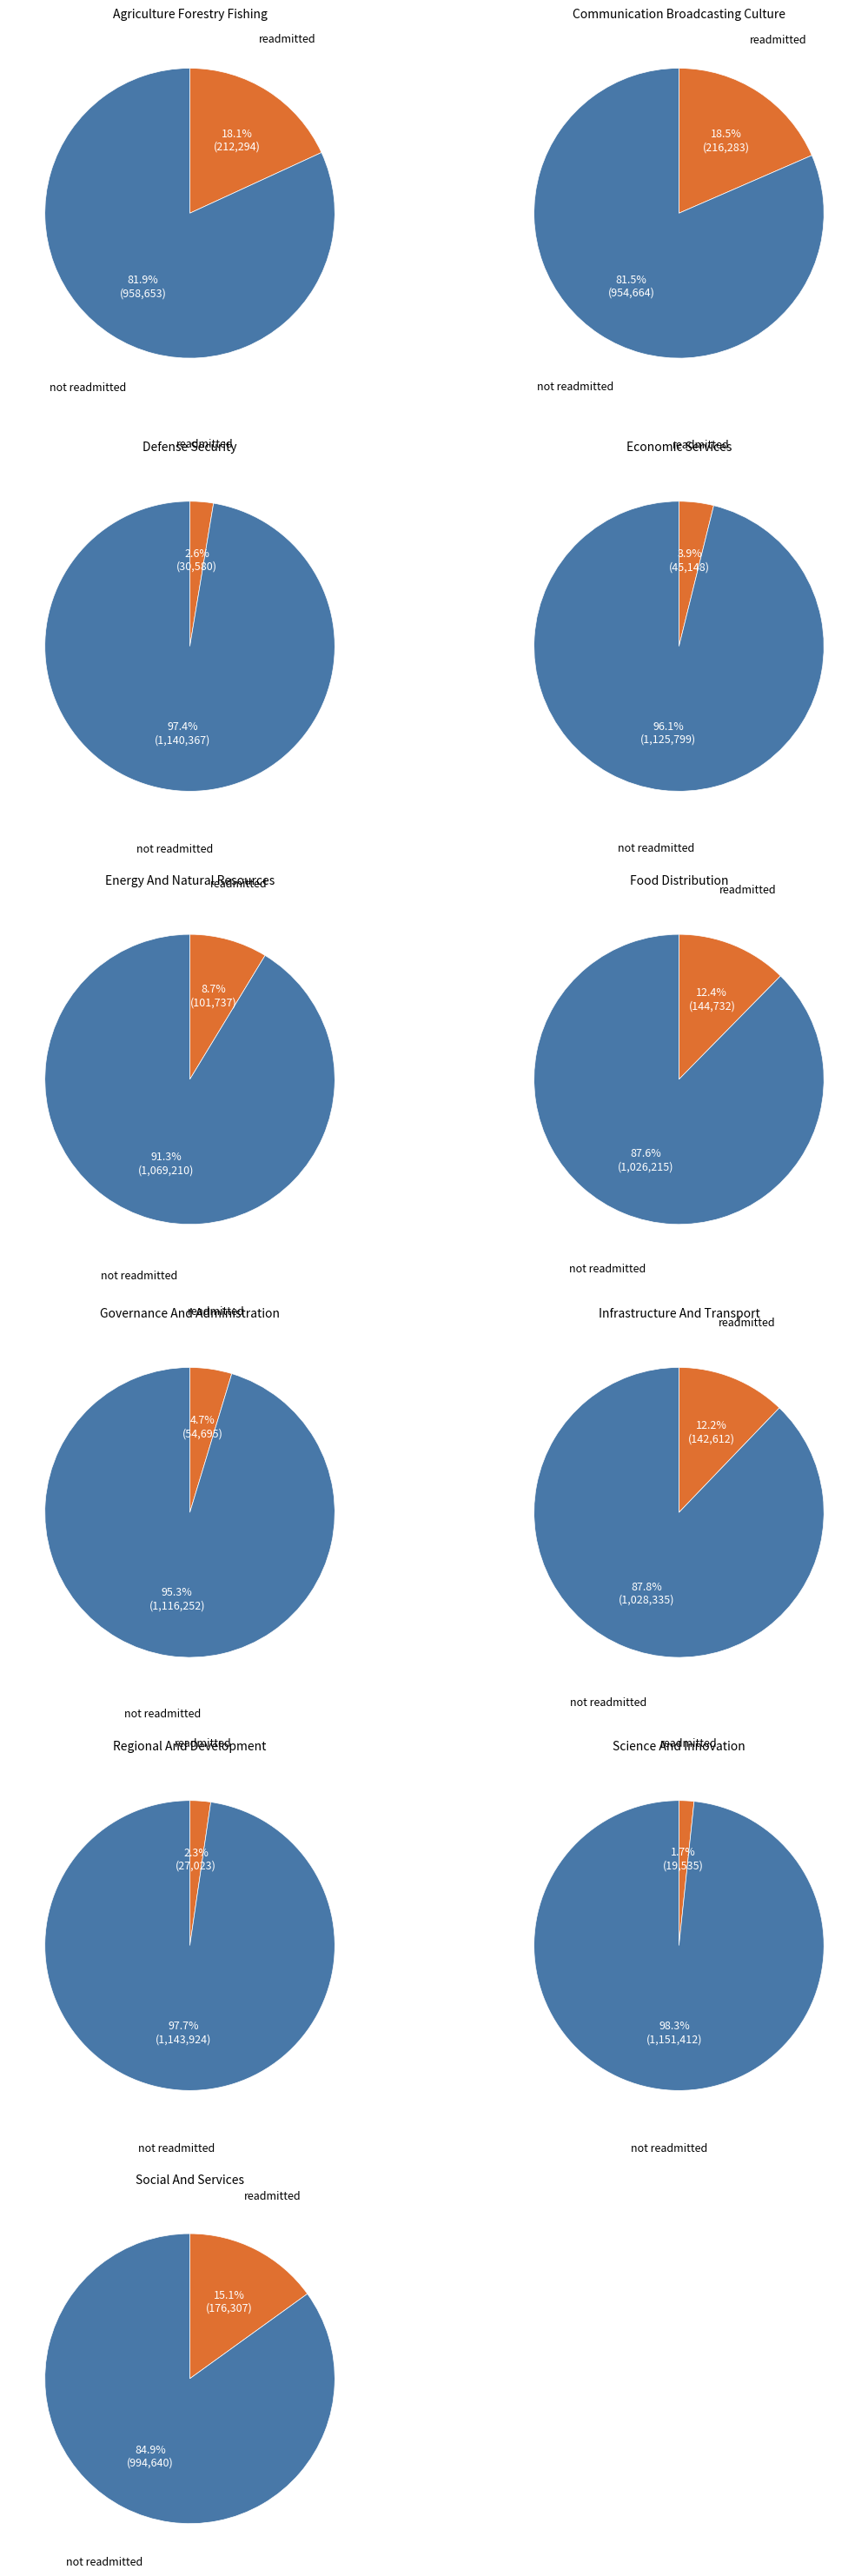

What is the smallest slice in the pie chart?

science and innovation